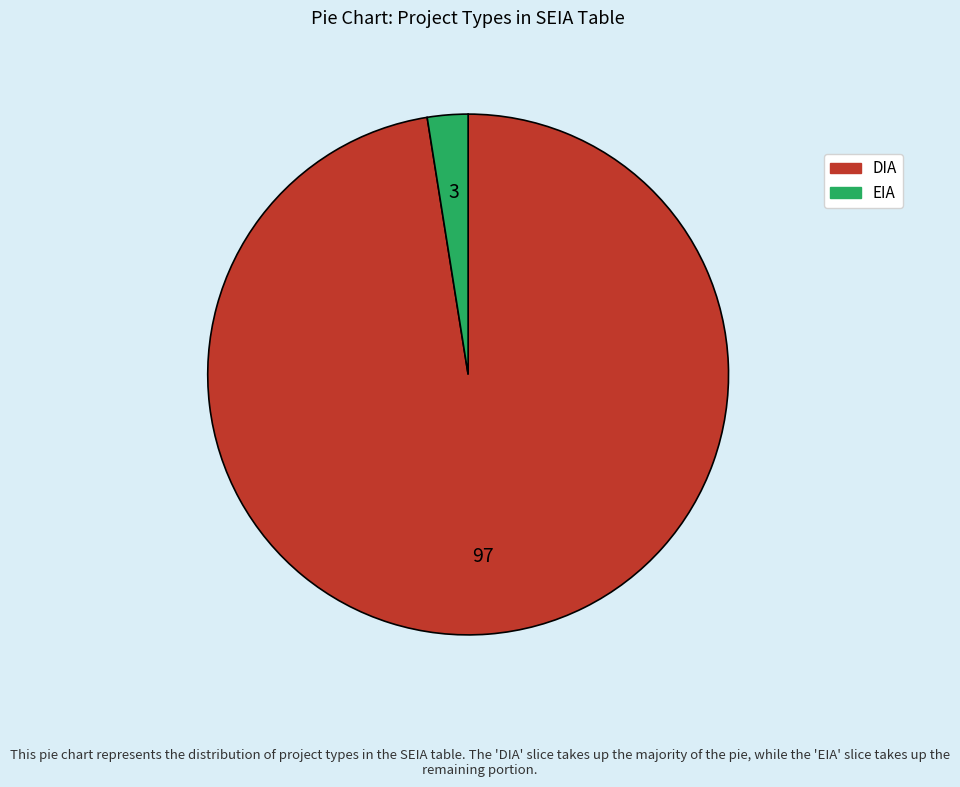

Does DIA represent more than half of the total?

Yes